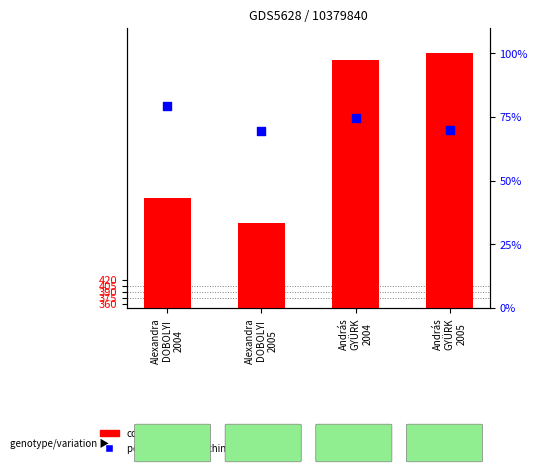

At which category is the sum across all series the highest?

András
GYÜRK
2004